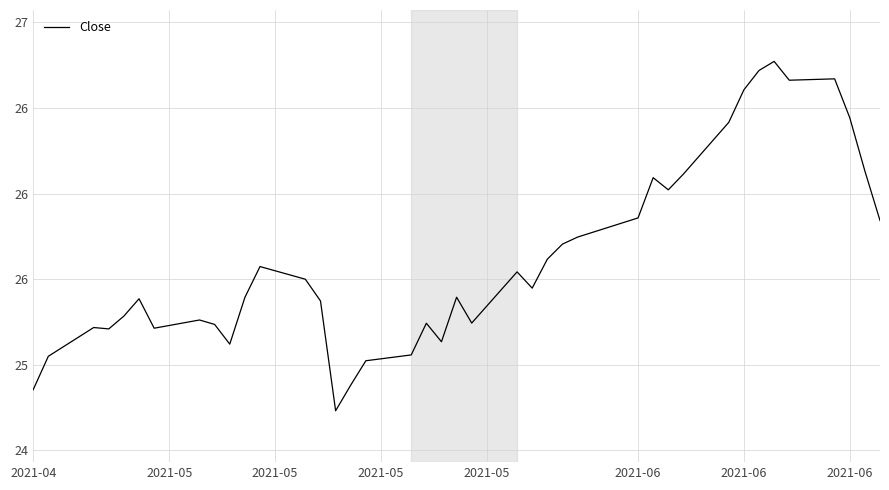

Is this an area chart (filled region under the line)?

No